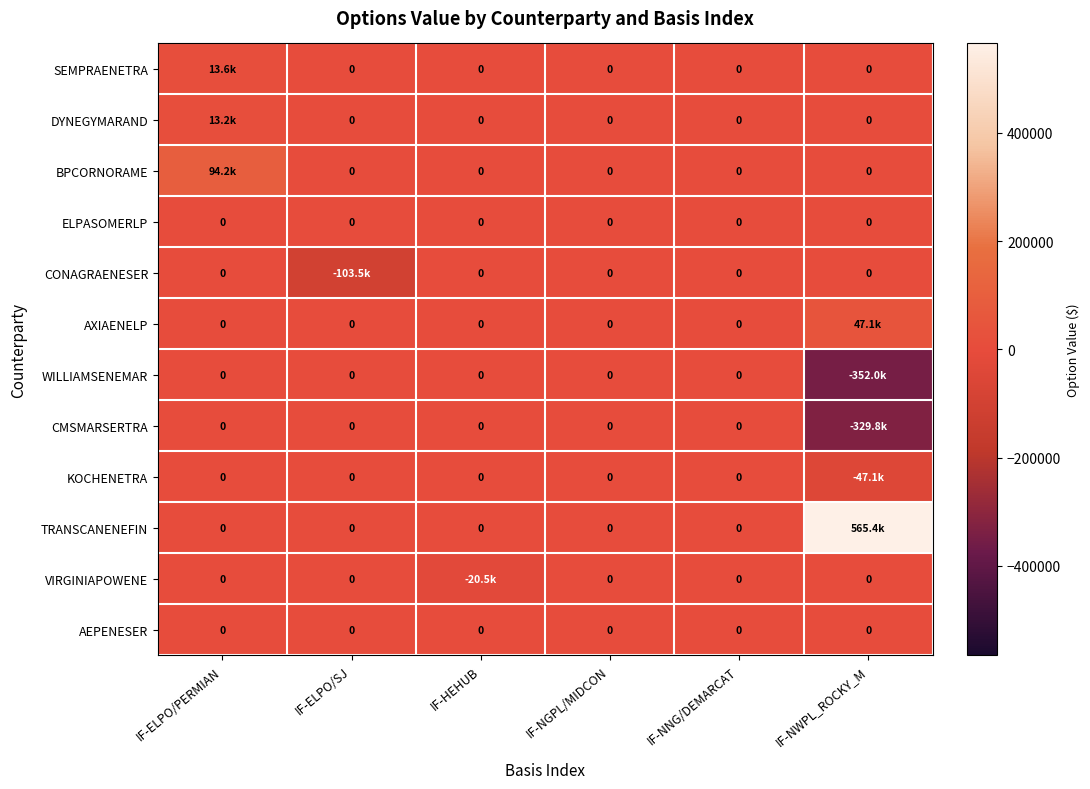

At which category does the chart reach its minimum across all series?

IF-NWPL_ROCKY_M